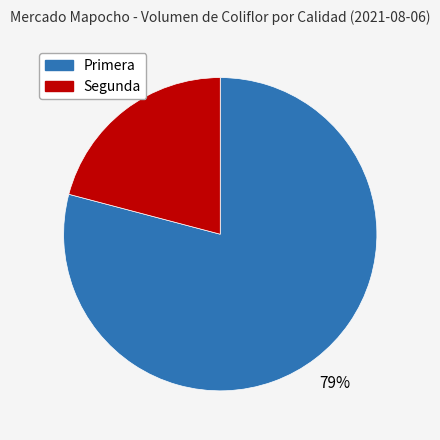

The Primera slice represents 71% of the pie. True or false?

False